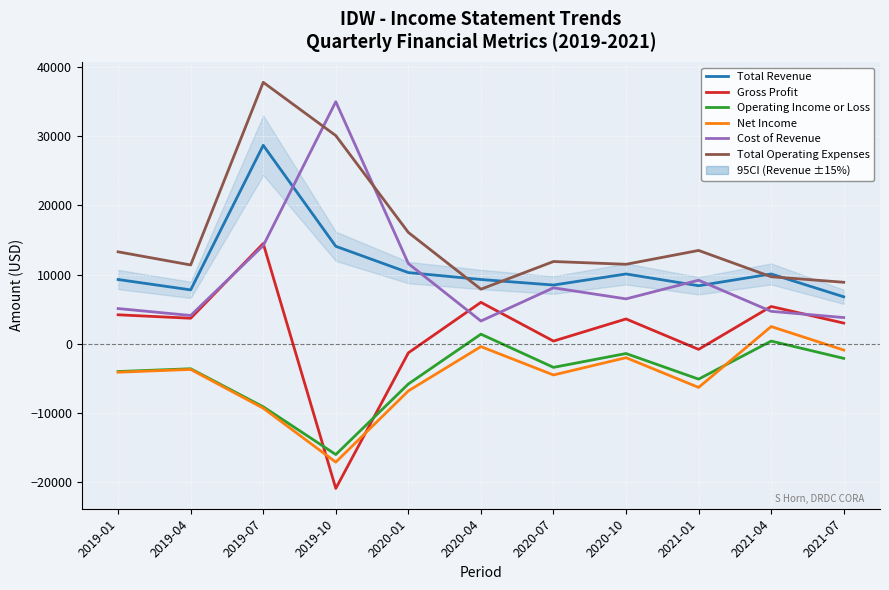

The value of Gross Profit at 2019-10 is -20900. True or false?

True